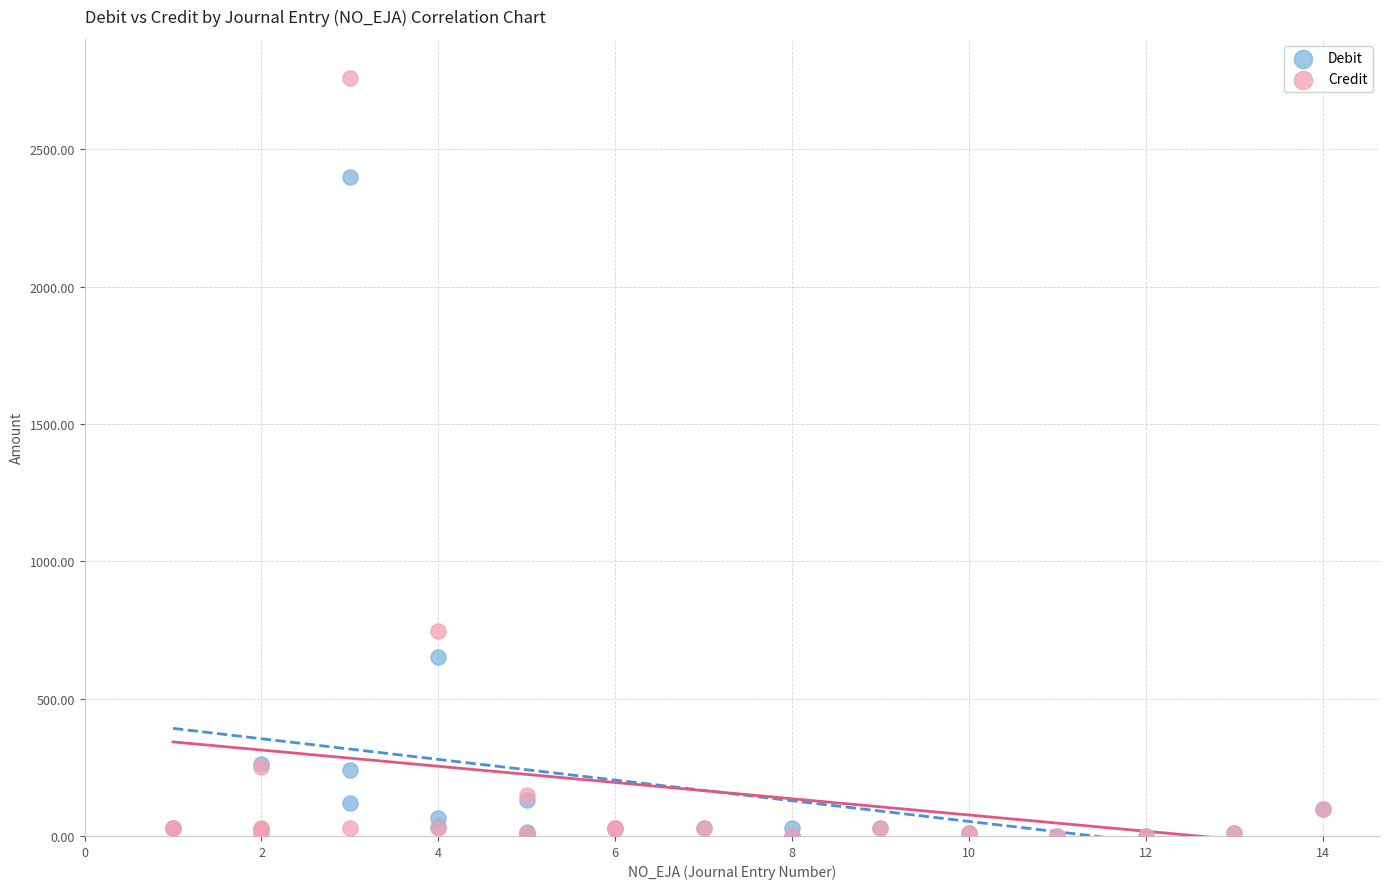

Which series has the widest spread of Y values?

Credit